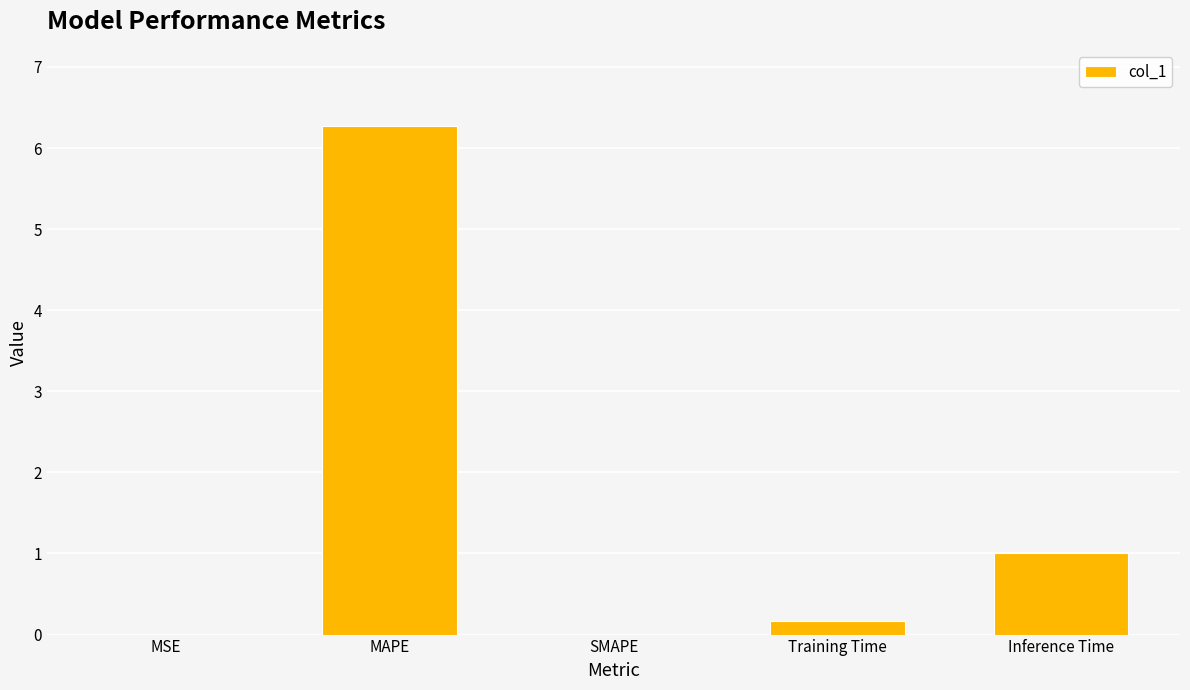

What is the greatest value displayed?

6.3